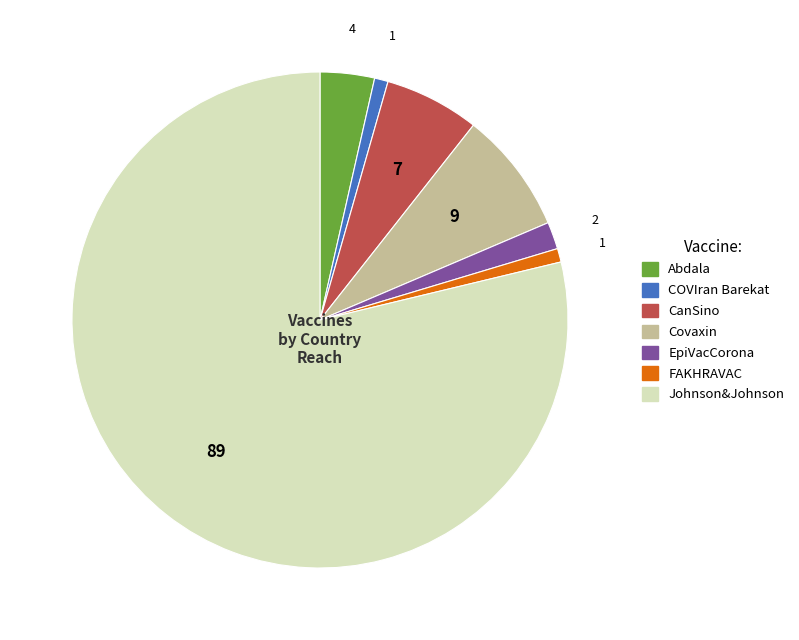

Which has a higher value, FAKHRAVAC or Johnson&Johnson?

Johnson&Johnson